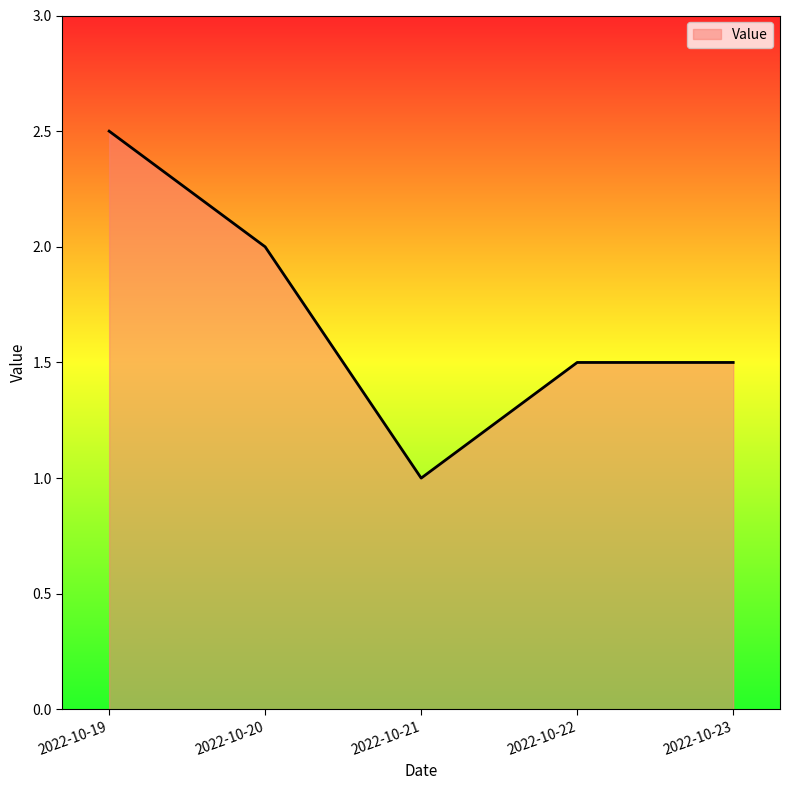

Where is the data nearest to the value 1?

2022-10-21